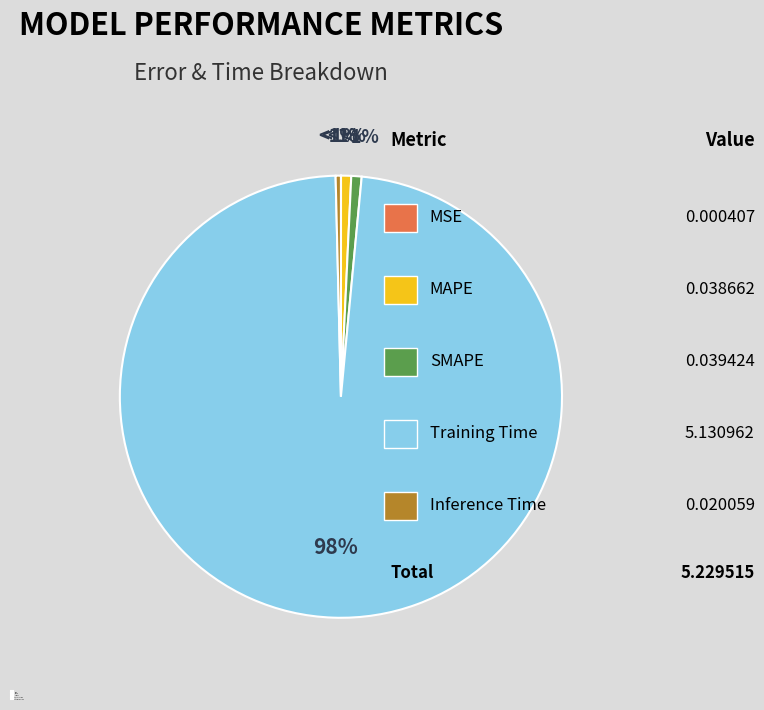

Is Training Time the majority of the pie?

Yes